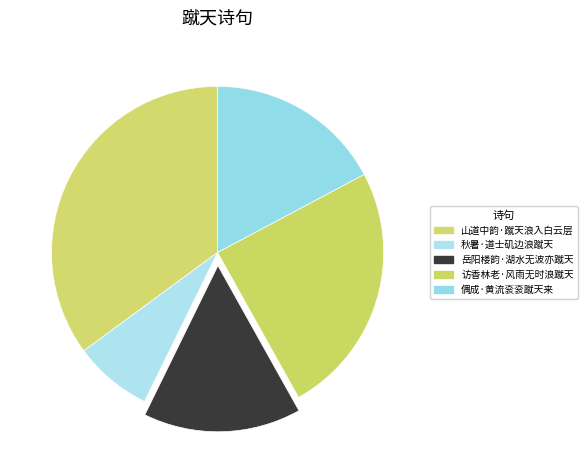

How many slices are in this pie chart?

5